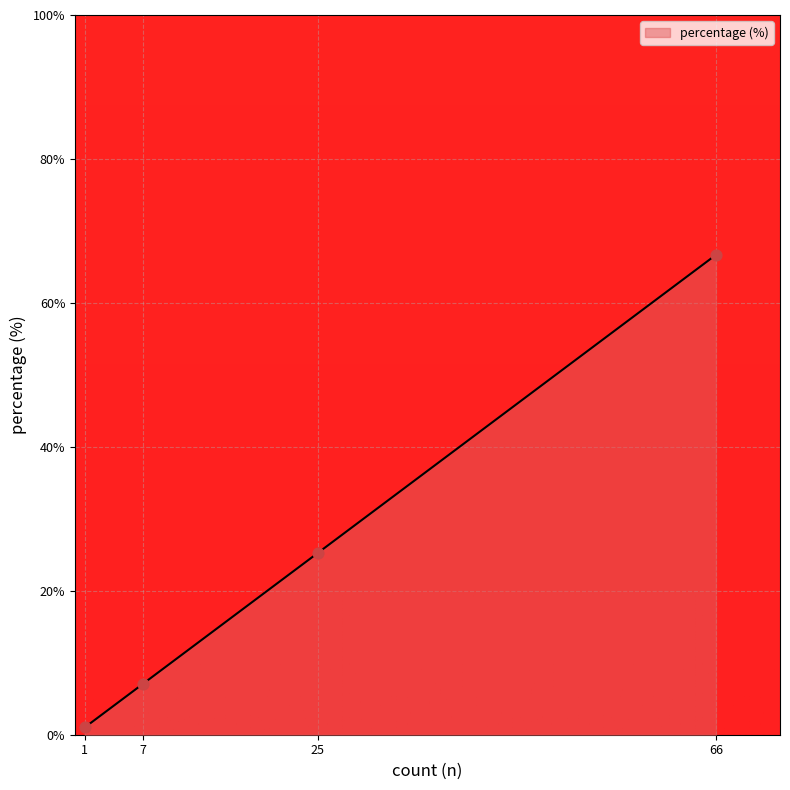

What is the change in value from 7 to 25?

+18.2